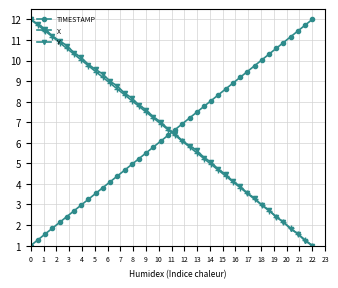

True or false: X has more than 1 points higher than both neighbors.

False